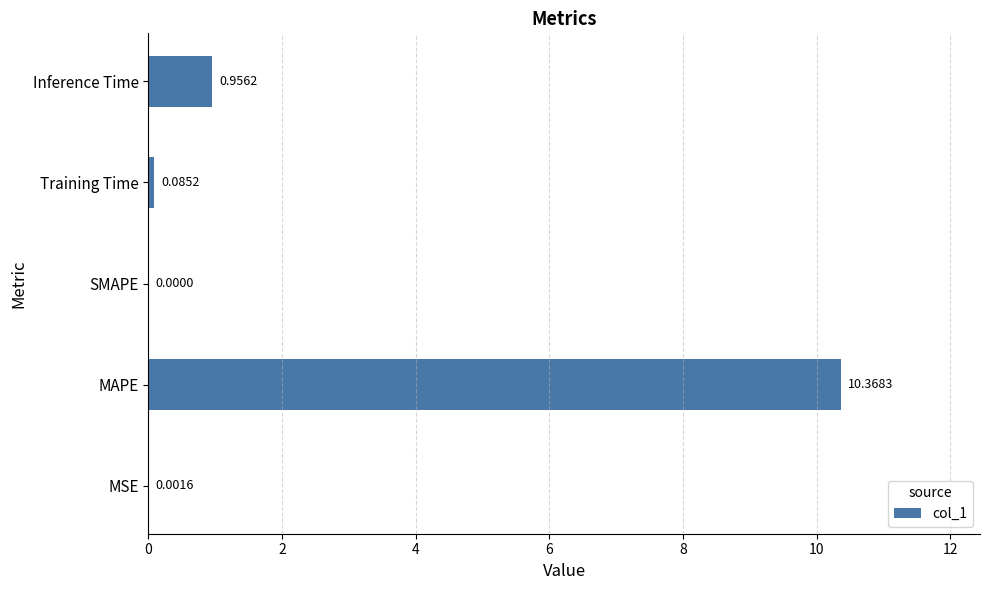

What is the sum of all values?

11.4